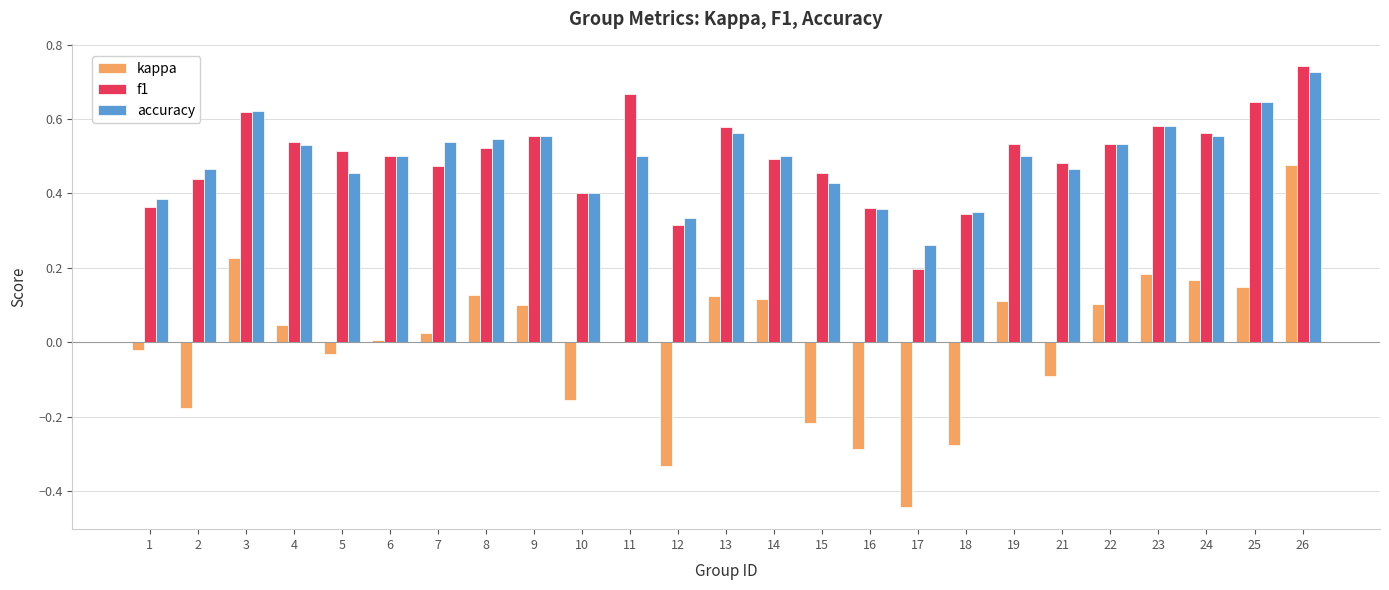

Which category has the highest value in the accuracy series?

26